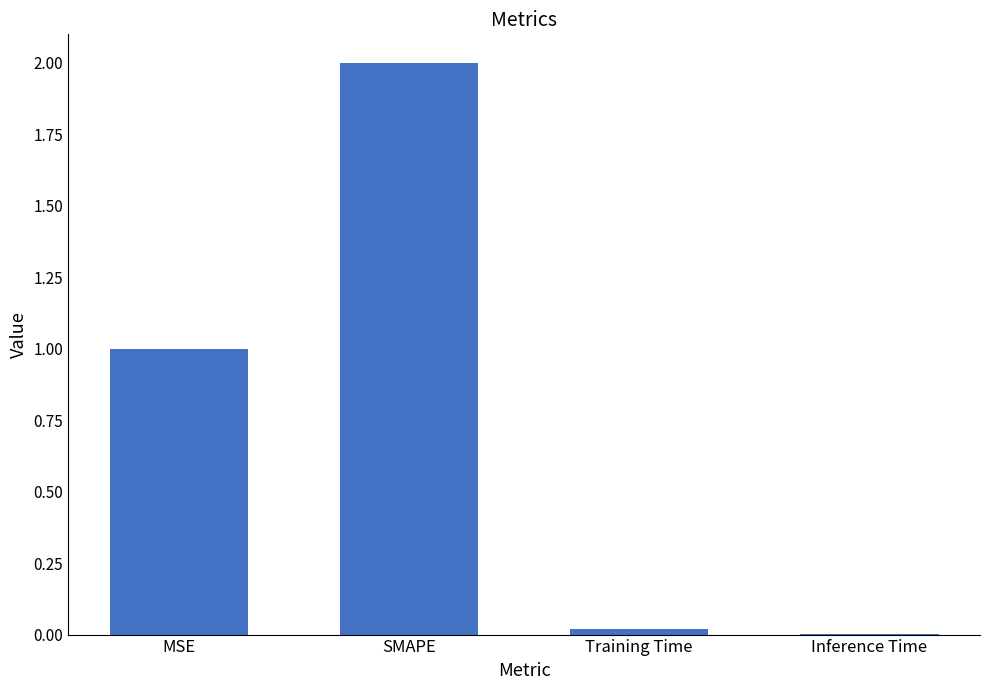

Is it true that the value at SMAPE is 2.0?

True